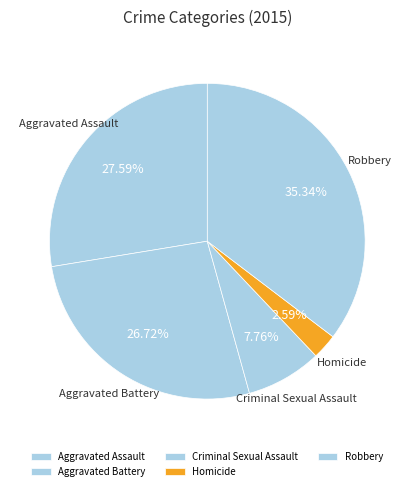

To the nearest percent, what portion does Homicide represent?

3%